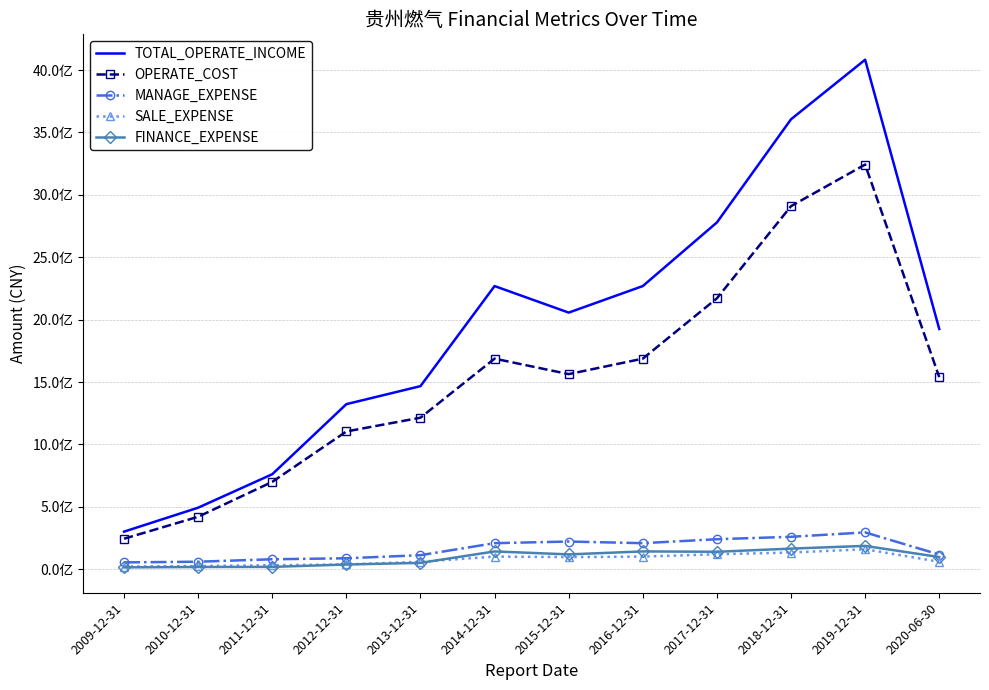

Which series has the widest spread of values?

TOTAL_OPERATE_INCOME